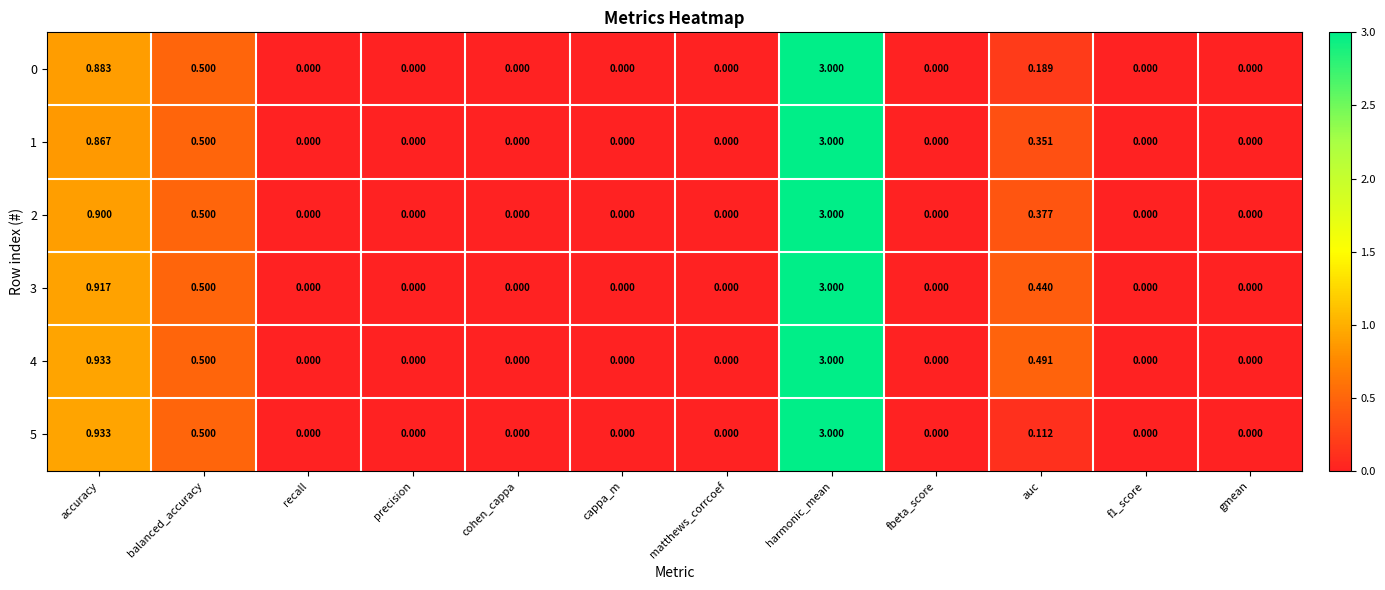

Where is 0 nearest to the value 1?

accuracy